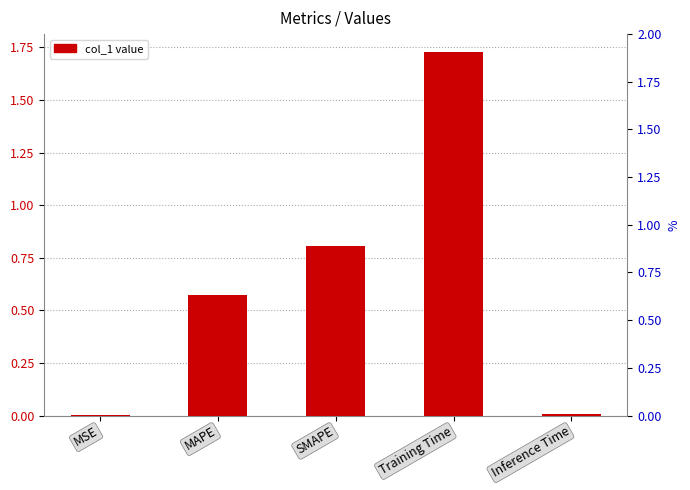

What is the sum of the values at SMAPE and Inference Time?

0.8